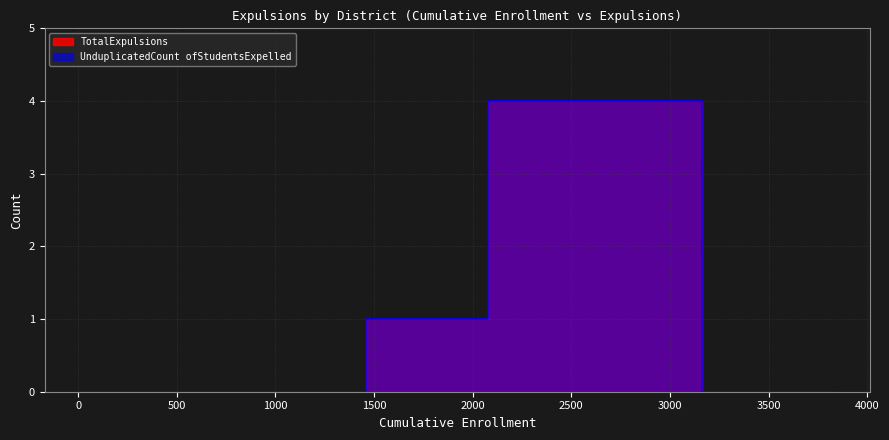

Reading left to right, extract all data points from this chart.

TotalExpulsions: 1	0	0	0	0	0	0	0	0	0	4	0	0	0	0	0	0	0	0	0
UnduplicatedCount ofStudentsExpelled: 1	0	0	0	0	0	0	0	0	0	4	0	0	0	0	0	0	0	0	0